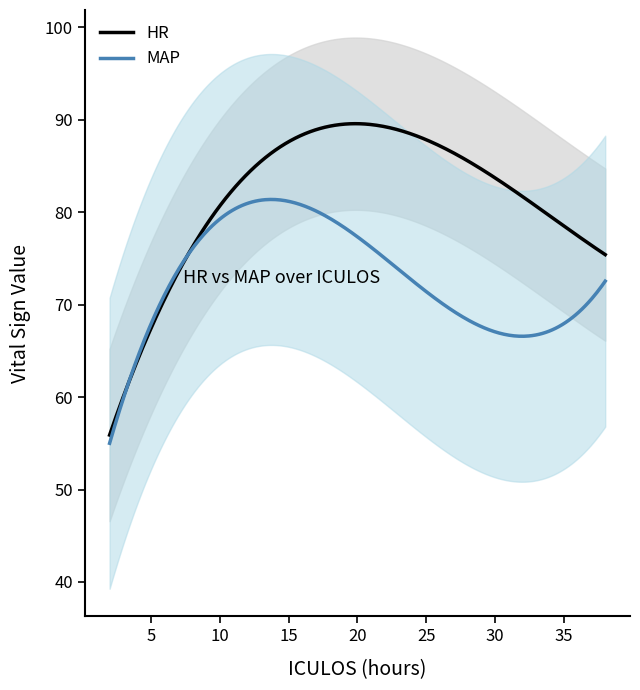

True or false: HR and MAP cross at least once.

True